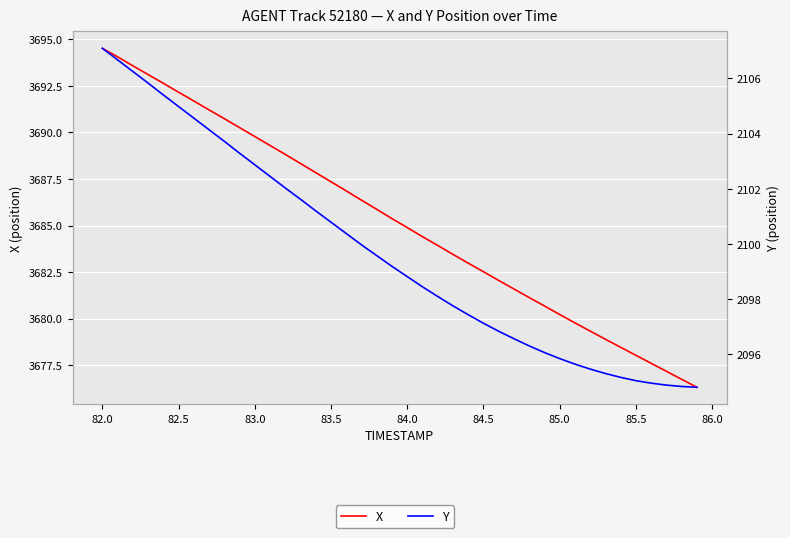

What is the maximum value shown in the chart?

3694.5